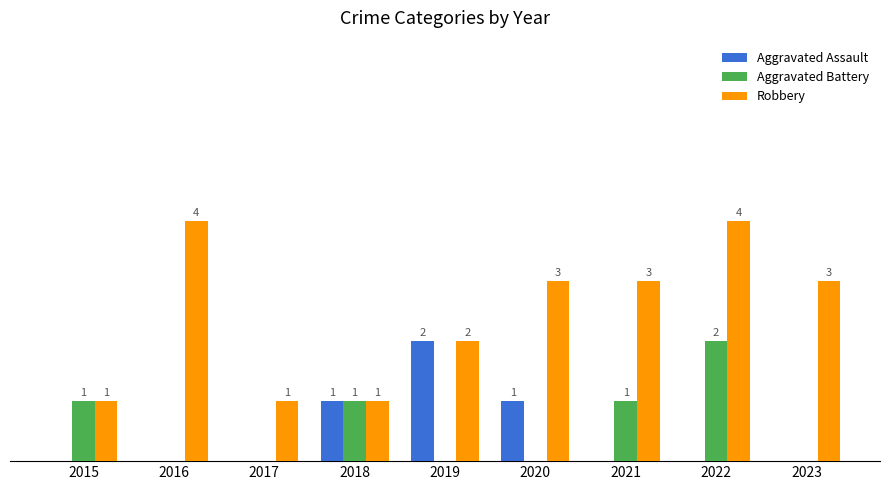

Which series has the largest total across all categories?

Robbery